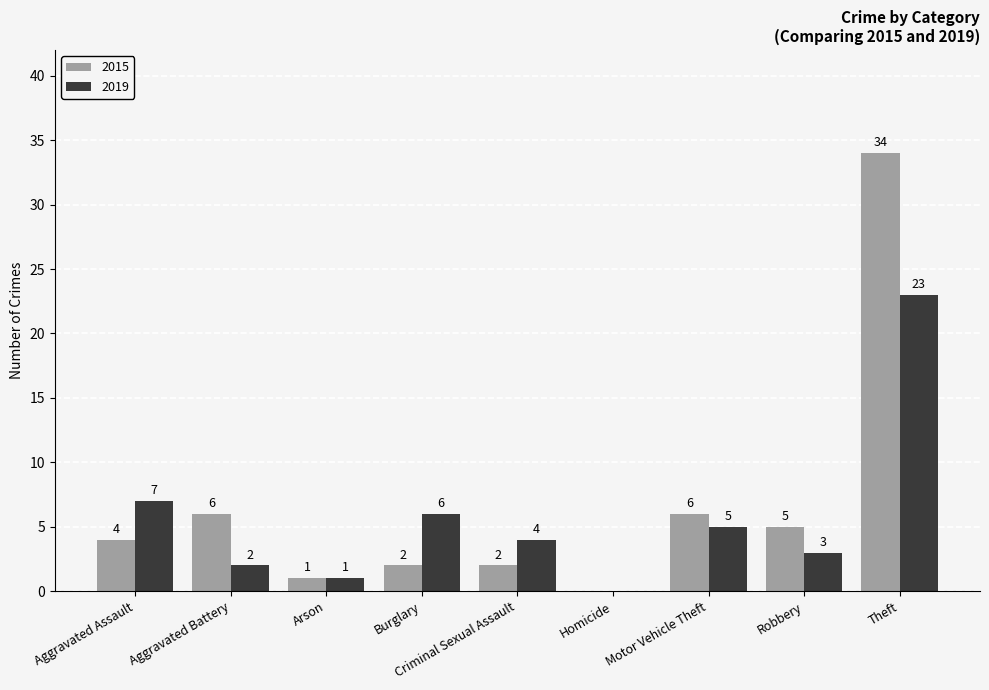

True or false: 2019 has a value of 6 at Burglary.

True